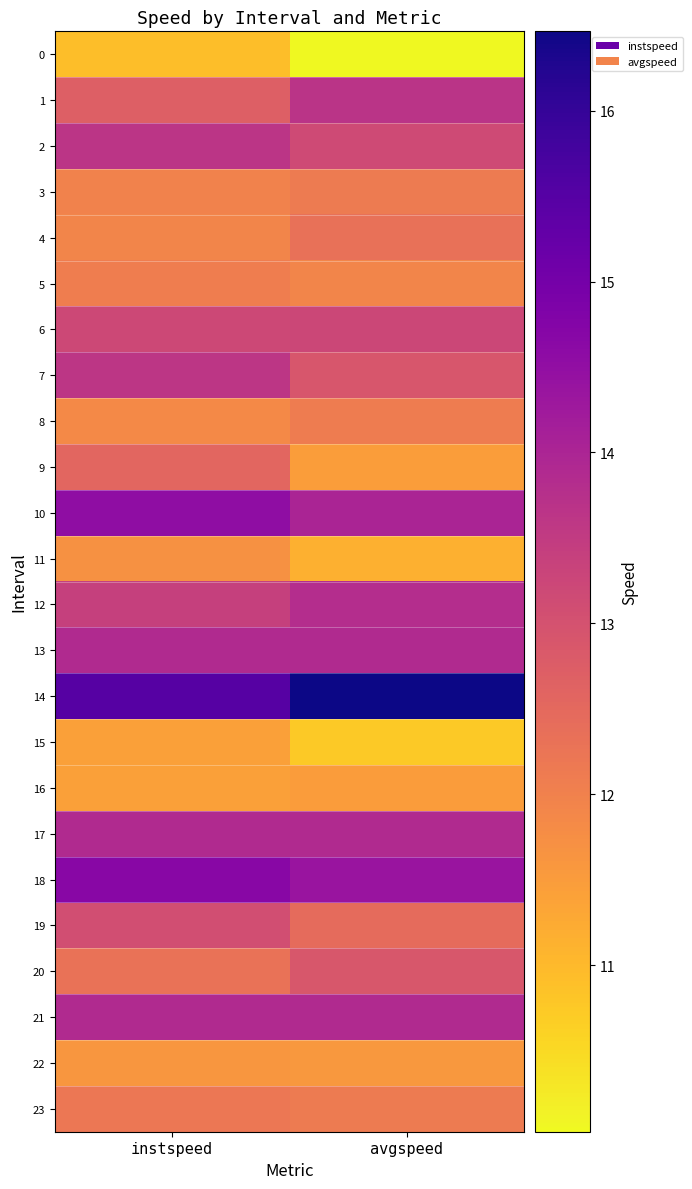

What is the smallest value displayed?

10.0